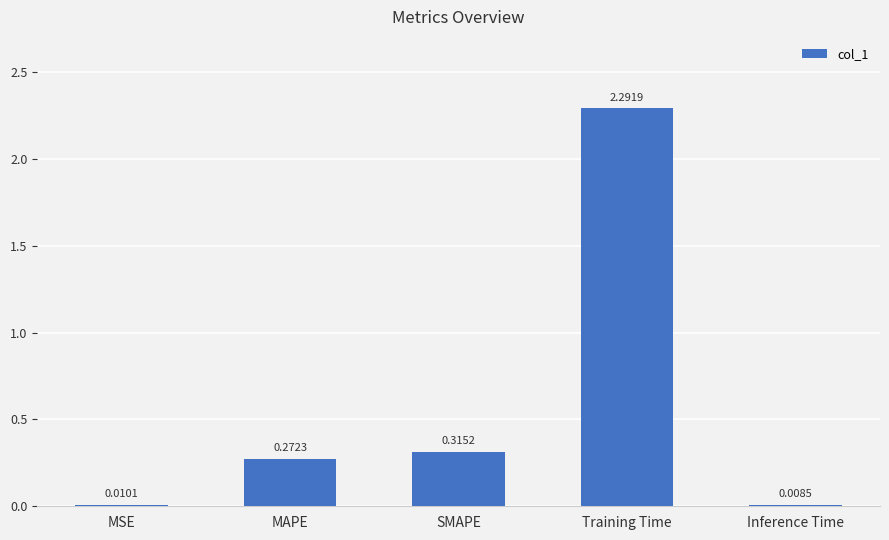

At which category does the chart reach its peak across all series?

Training Time